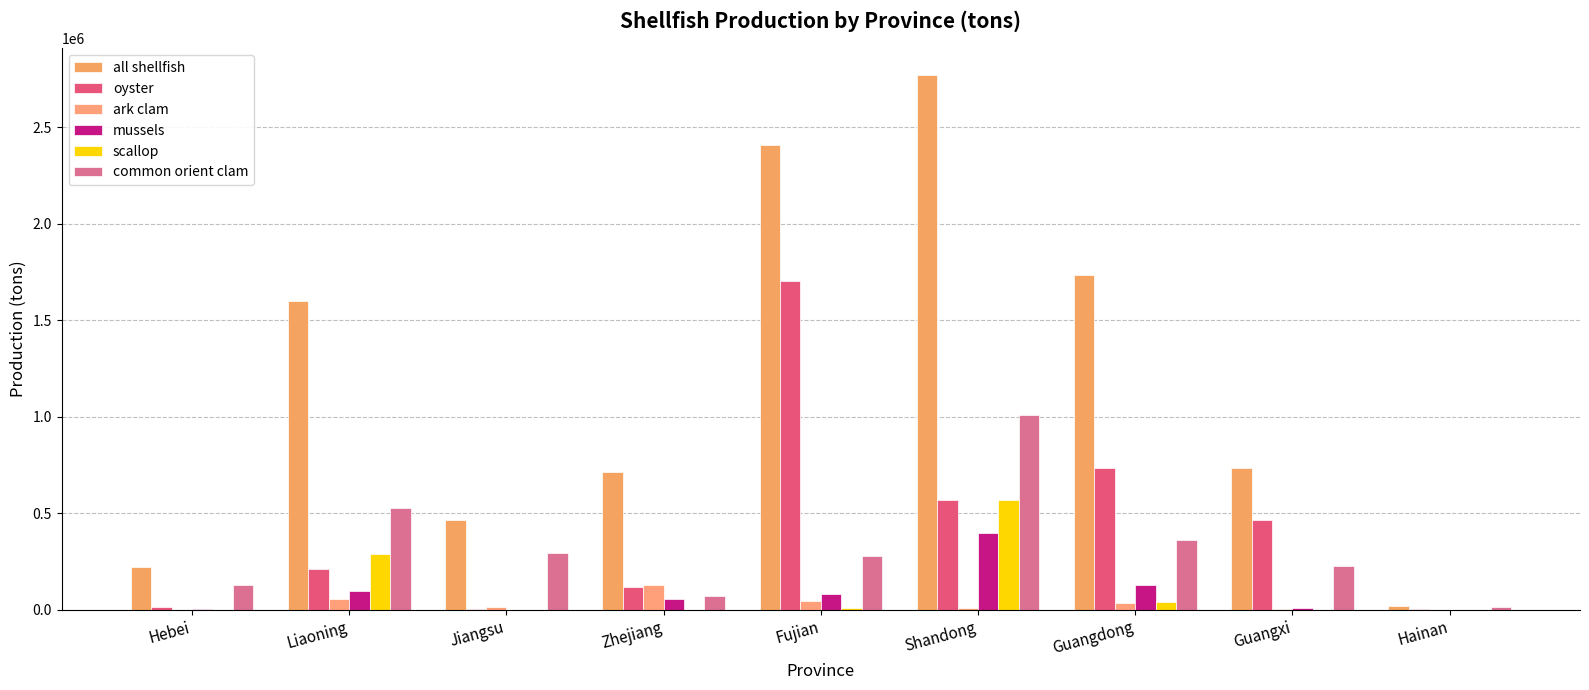

What are all the series names shown in the legend?

all shellfish, oyster, ark clam, mussels, scallop, common orient clam